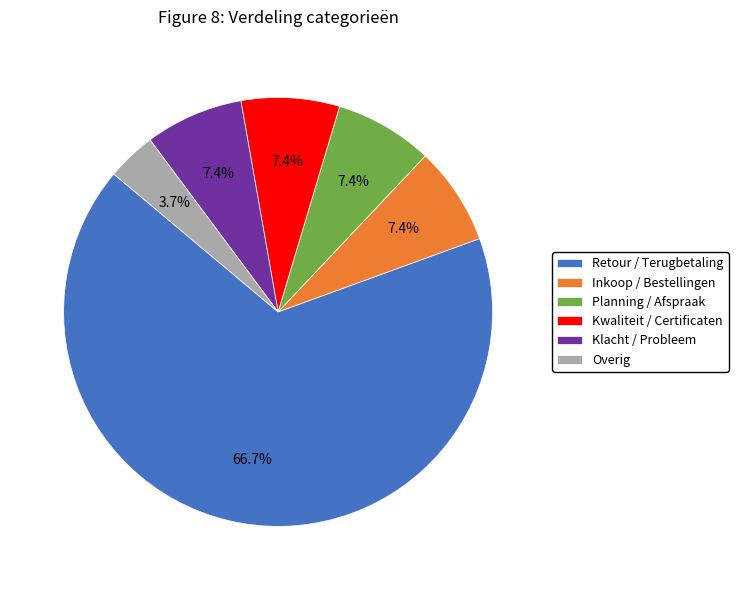

Approximately how many times larger is the value at Kwaliteit / Certificaten compared to Retour / Terugbetaling?

0.1